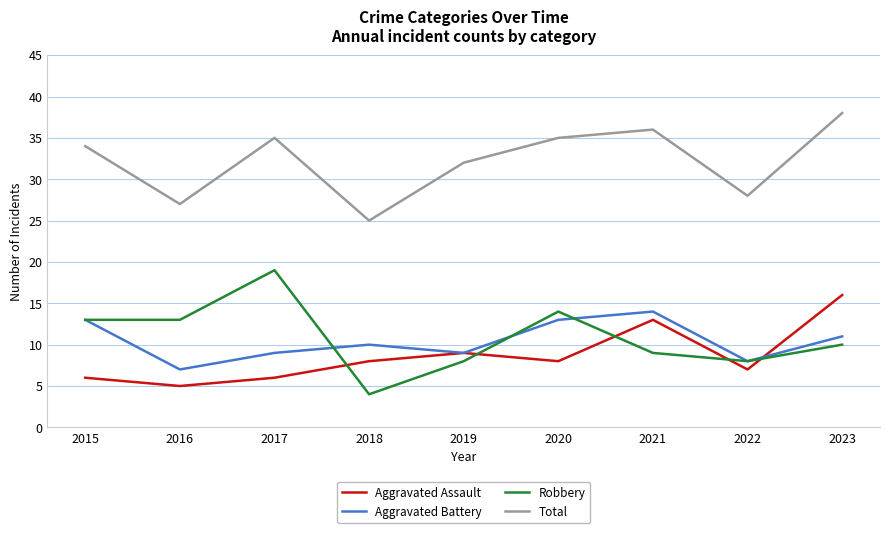

What is the total value across all series at 2017?

69